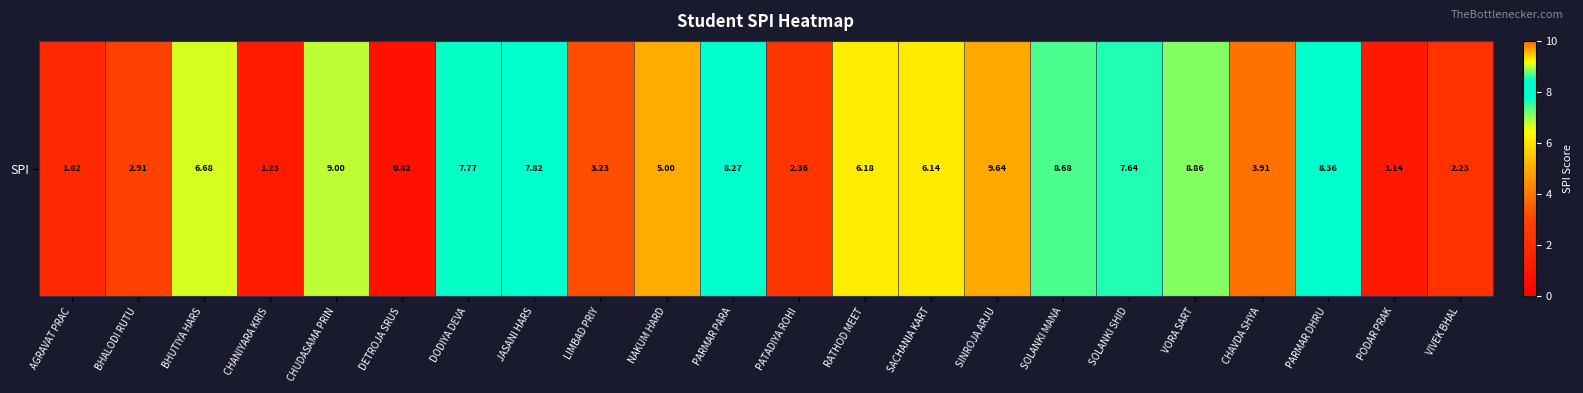

What is the greatest value displayed?

9.6